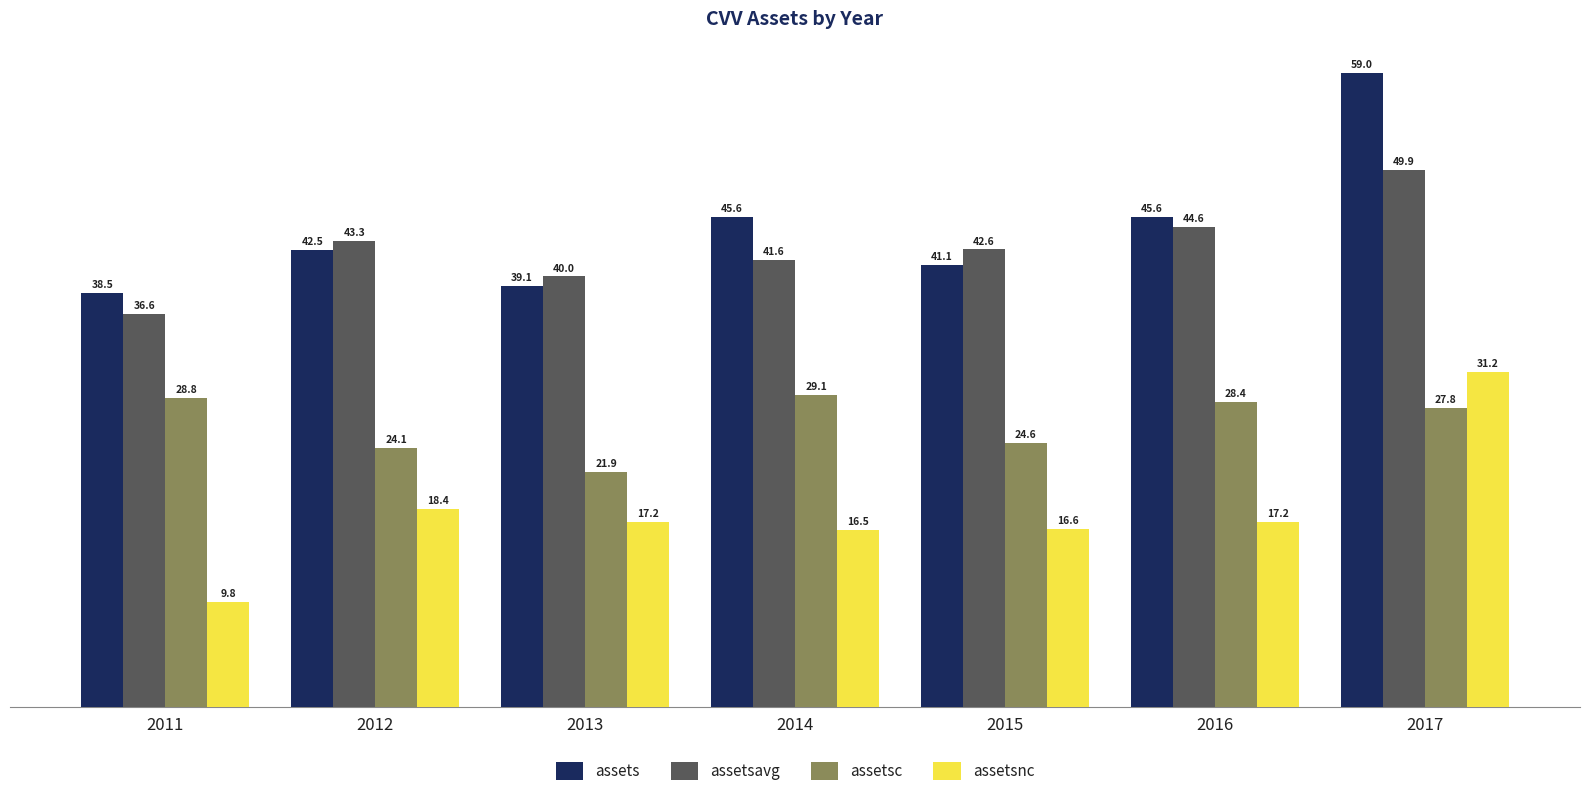

How many data points in assetsnc are above 17?

4